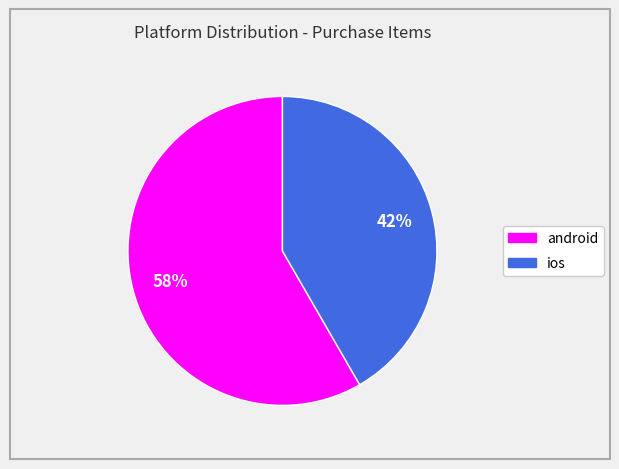

Which category accounts for the majority?

android